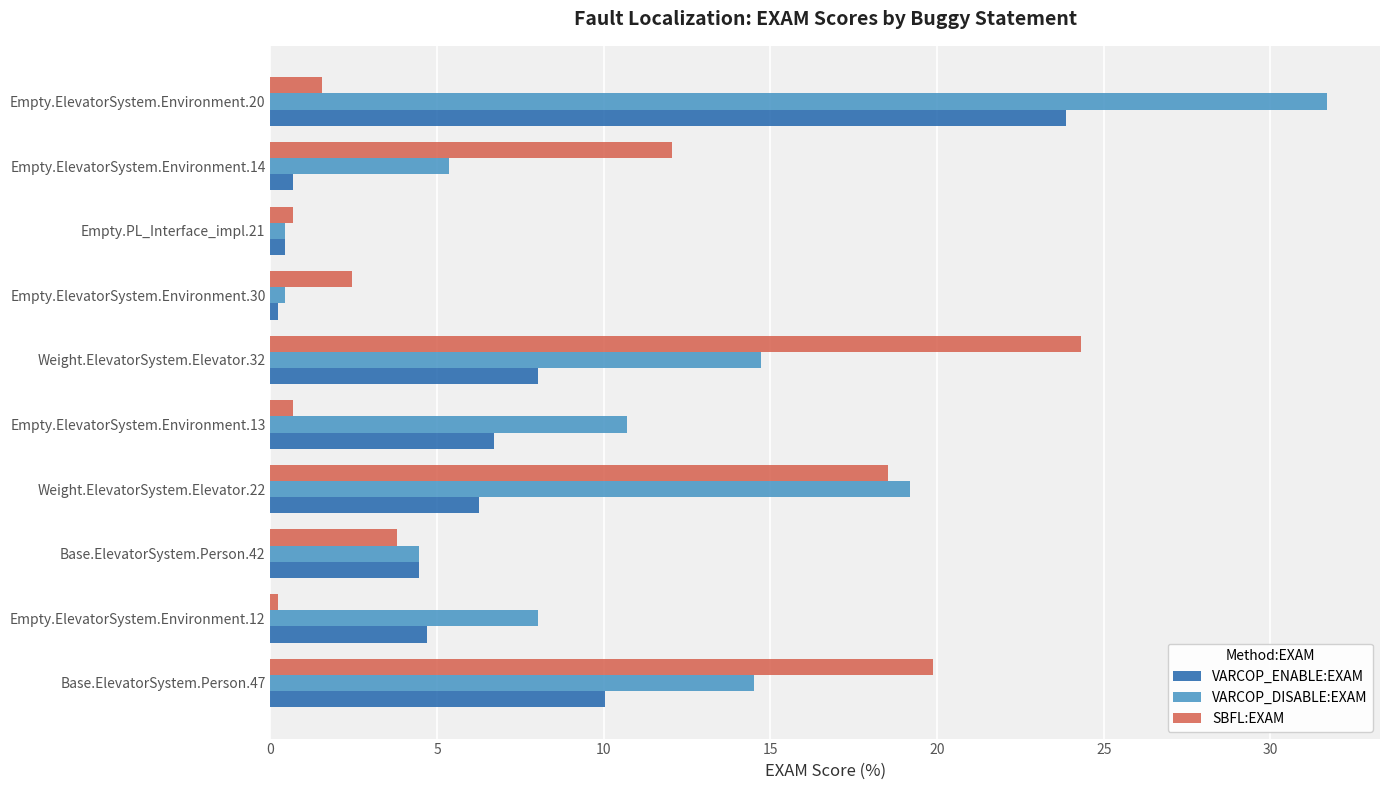

Which series has the widest spread of values?

VARCOP_DISABLE:EXAM